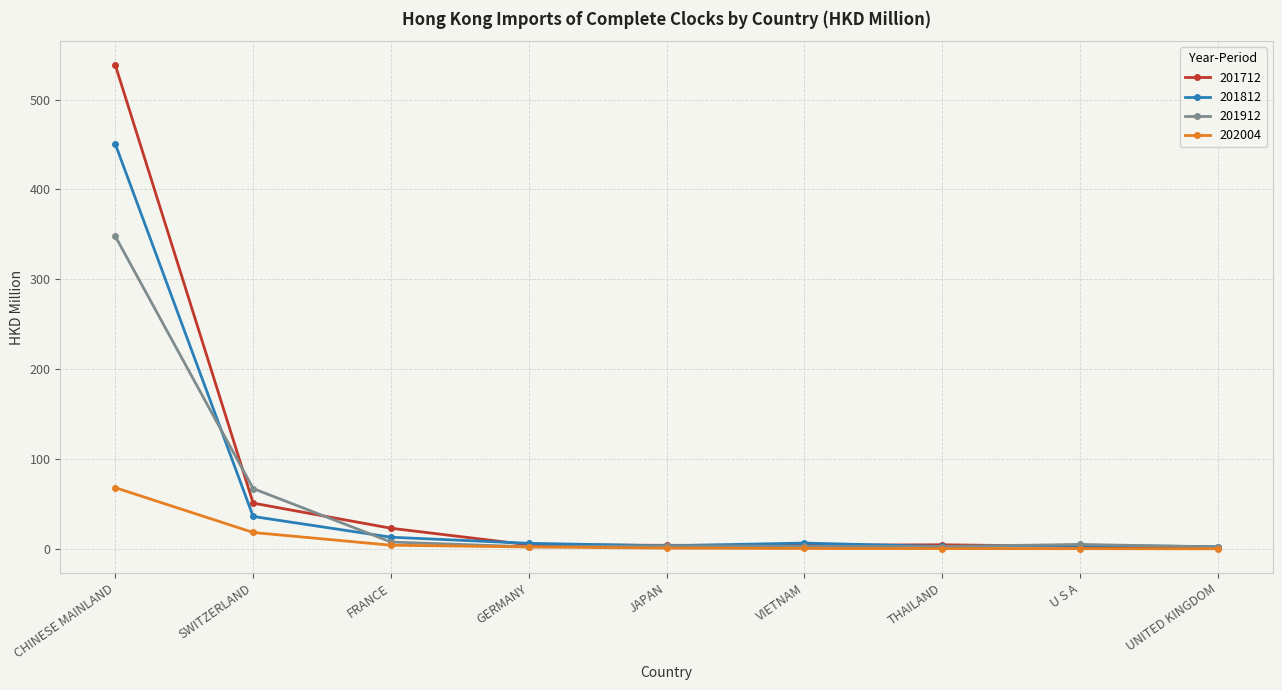

What is the sum of all 202004 values?

94.0